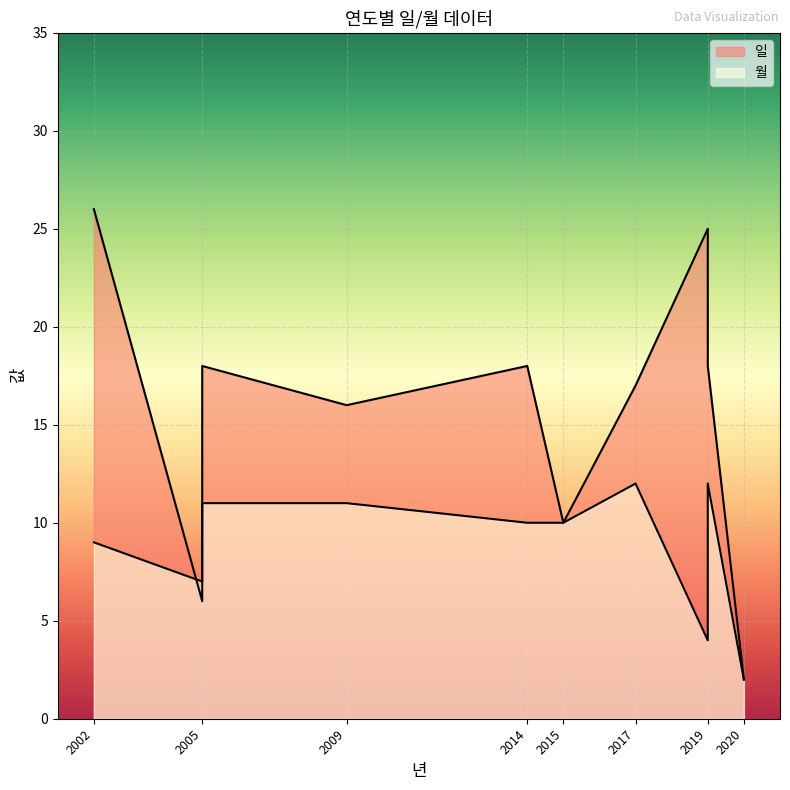

Reading left to right, what are all the values shown in this chart?

일: 26	6	8	18	16	18	10	17	25	18	2
월: 9	7	11	11	11	10	10	12	4	12	2